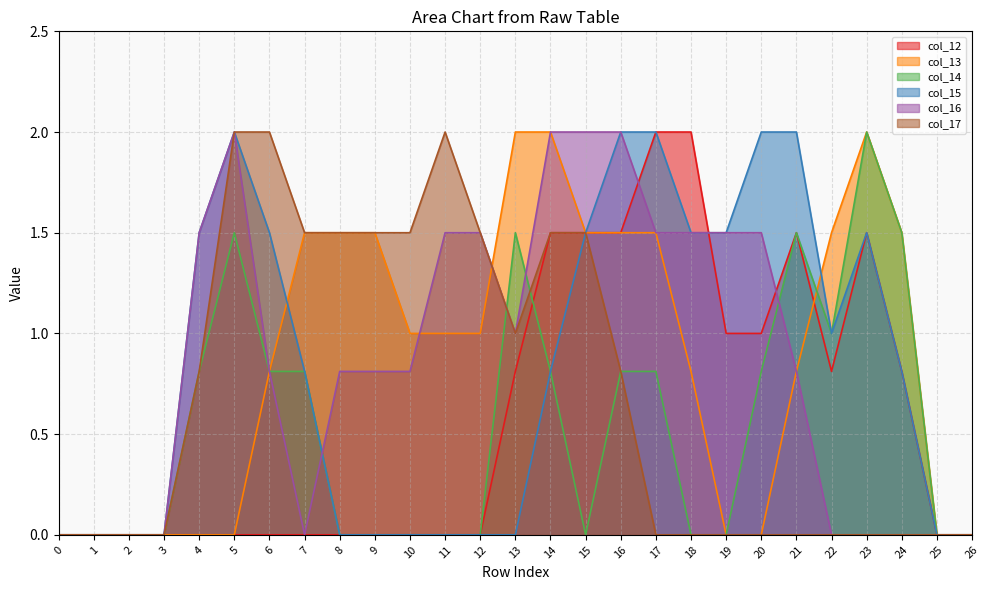

At which category is the sum across all series the highest?

14